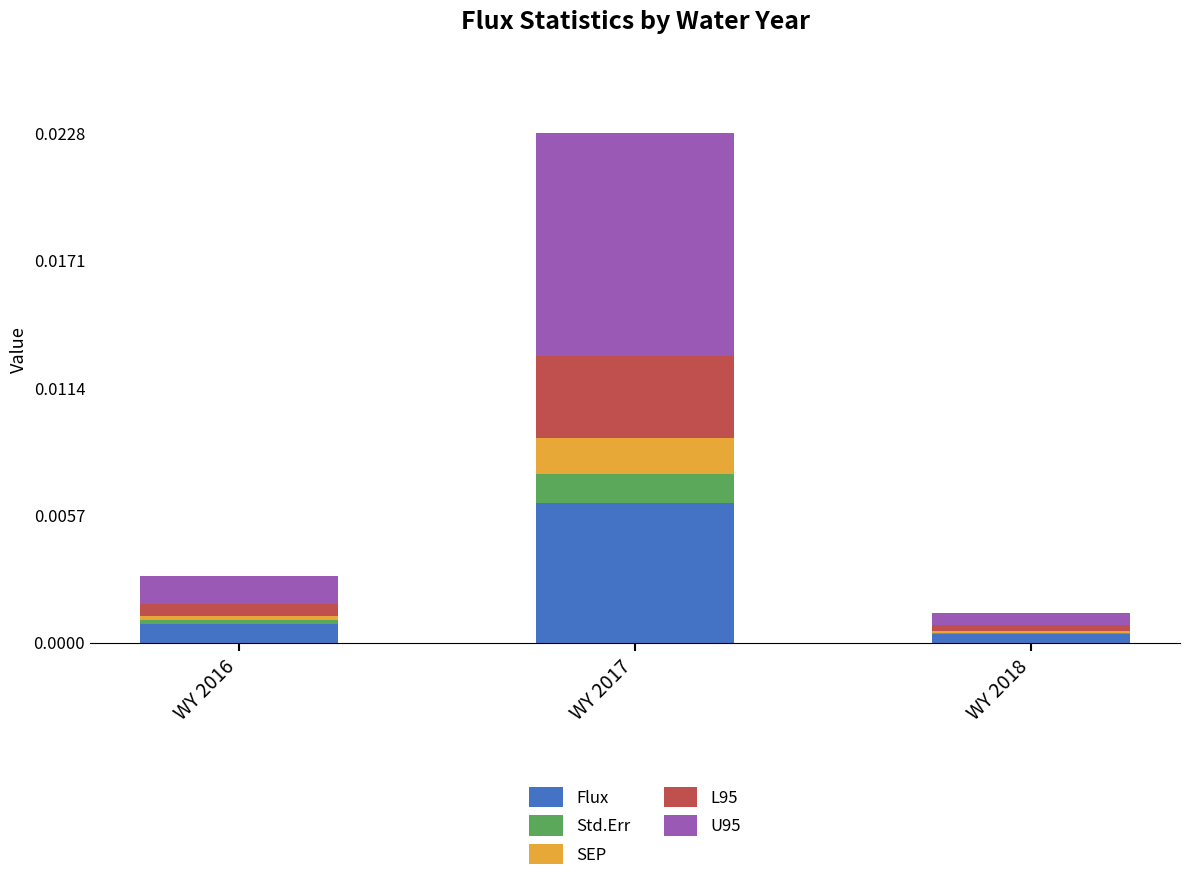

At which label does Flux reach its peak?

WY 2017